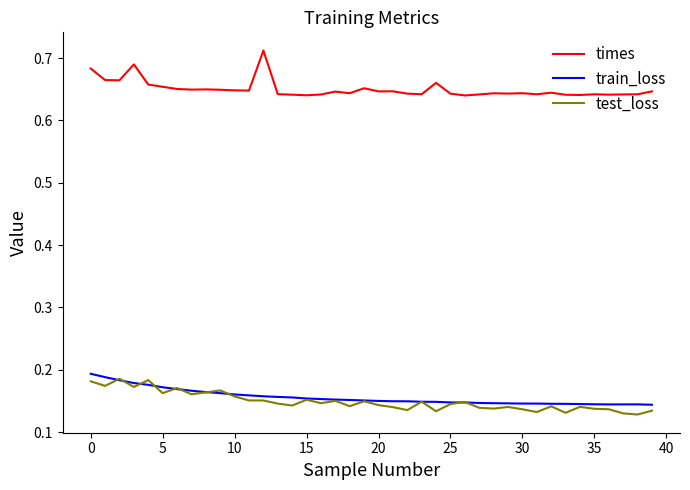

Which series has the largest total across all categories?

times